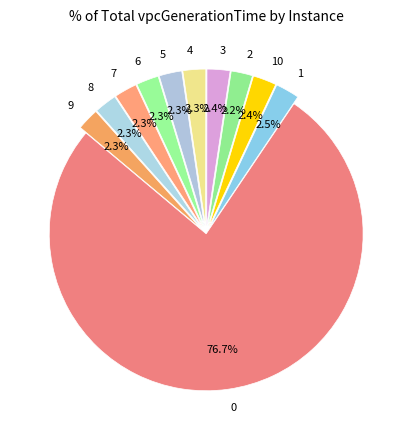

Is there any slice that represents more than half of the pie?

Yes